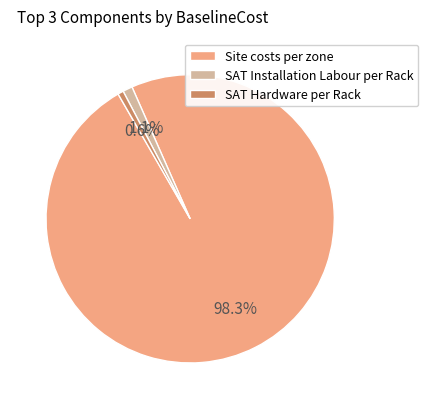

What is the largest slice in the pie chart?

Site costs per zone